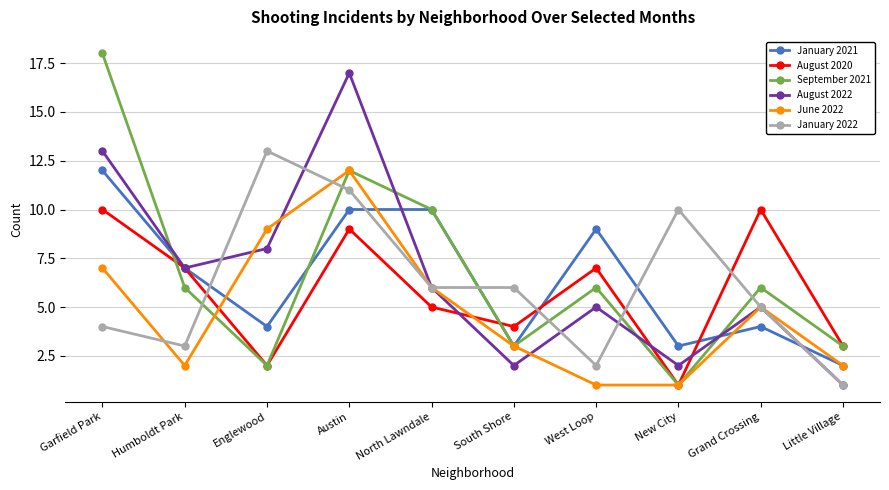

What is the difference between the highest and lowest values at Humboldt Park?

5